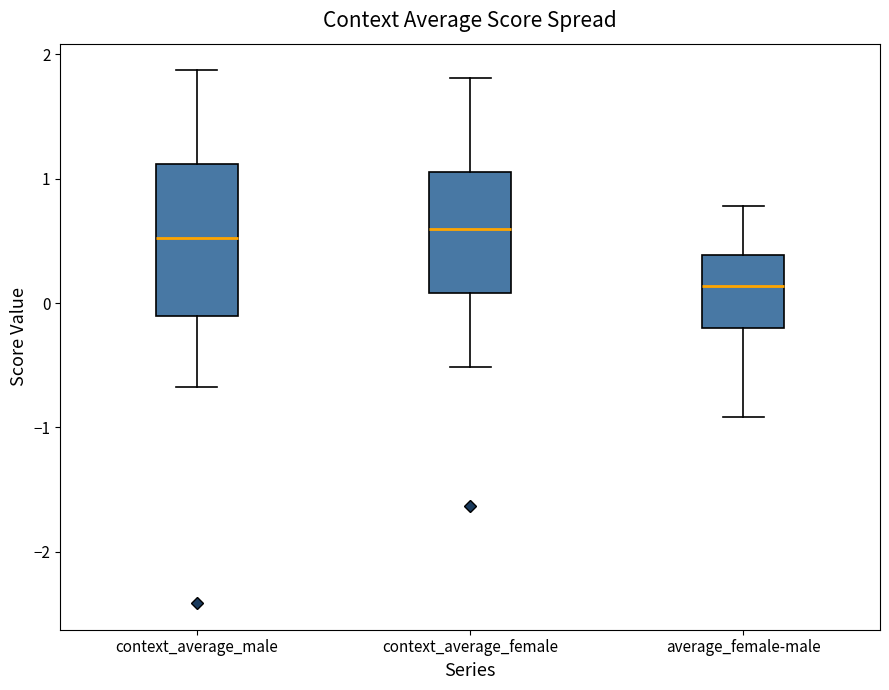

Where is the upper edge of the box for context_average_male on the y-axis? The values are not printed on the chart, so give them approximately, as read against the axis.

1.1